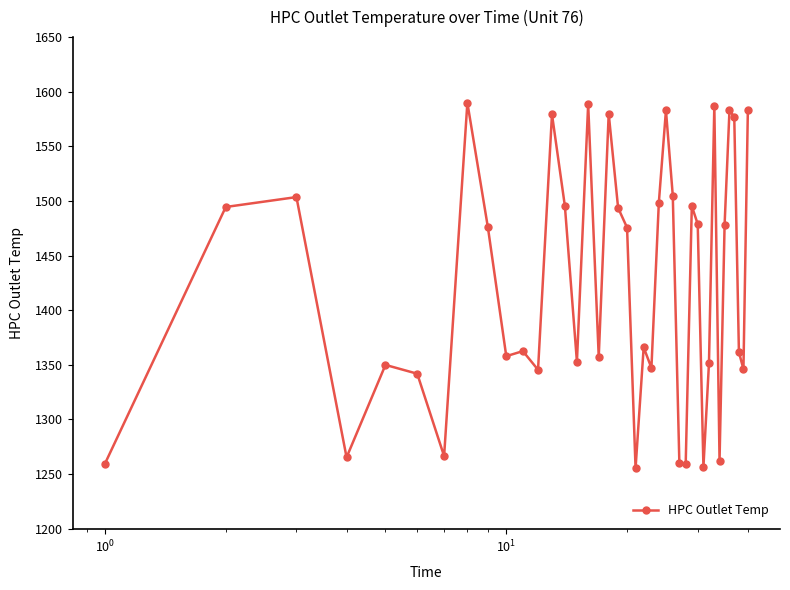

True or false: the data has more than 1 interior local peaks.

True